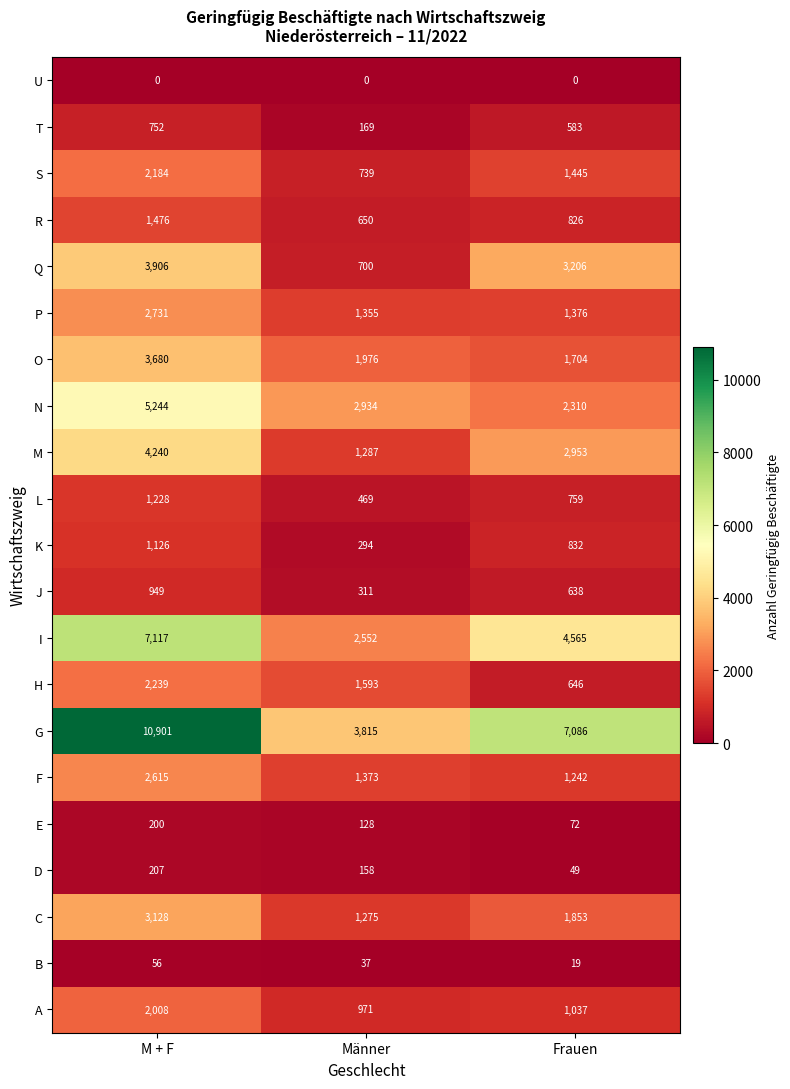

What is the difference between the Q values at Männer and Frauen?

2506